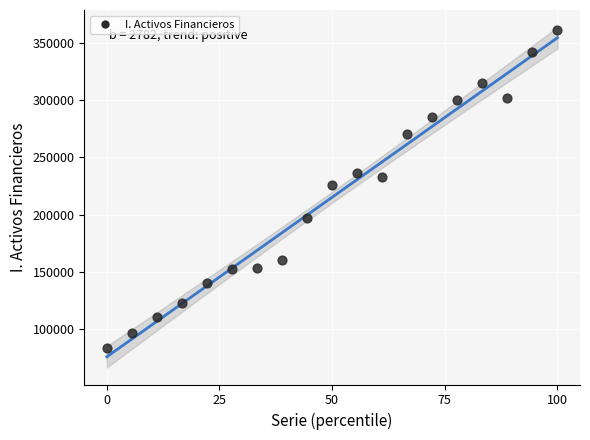

What is the range of Y values (max minus min)?

276686